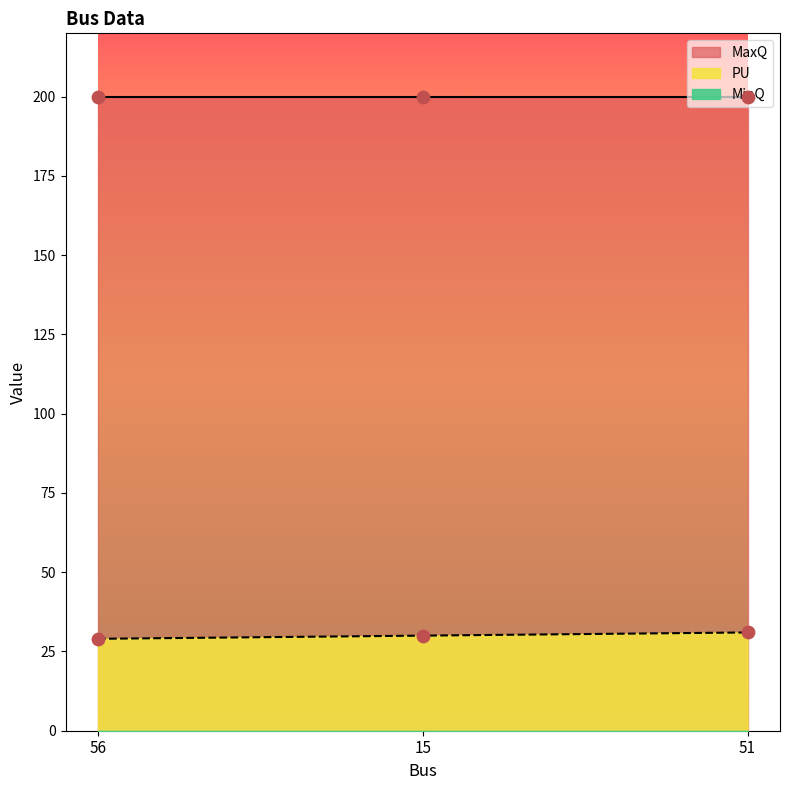

Is the value of MaxQ at 51 greater than the value of PU at 51?

Yes